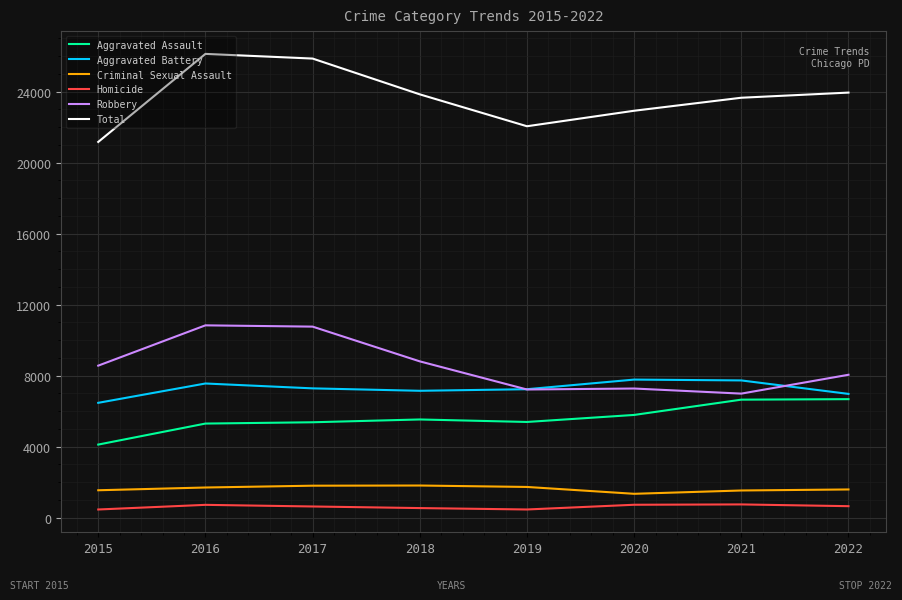

Where is the first local maximum for Total?

2016